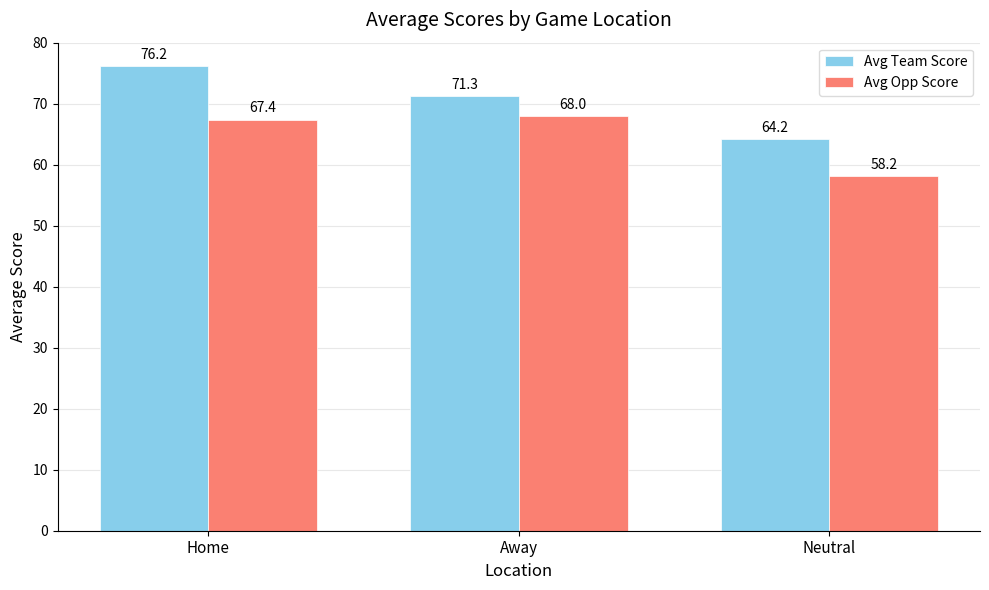

Rank the series by their average value, from lowest to highest.

Avg Opp Score, Avg Team Score